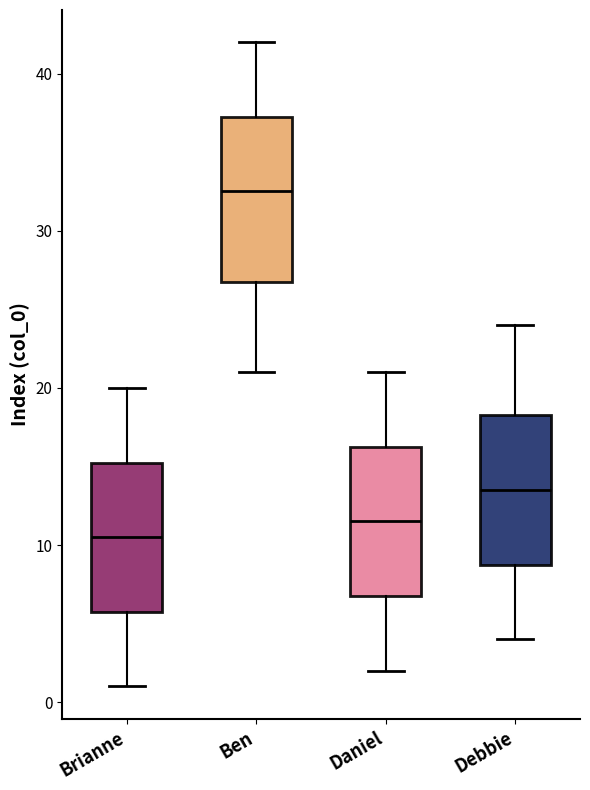

Comparing the boxes themselves (not the whiskers), which one is the tallest?

Ben